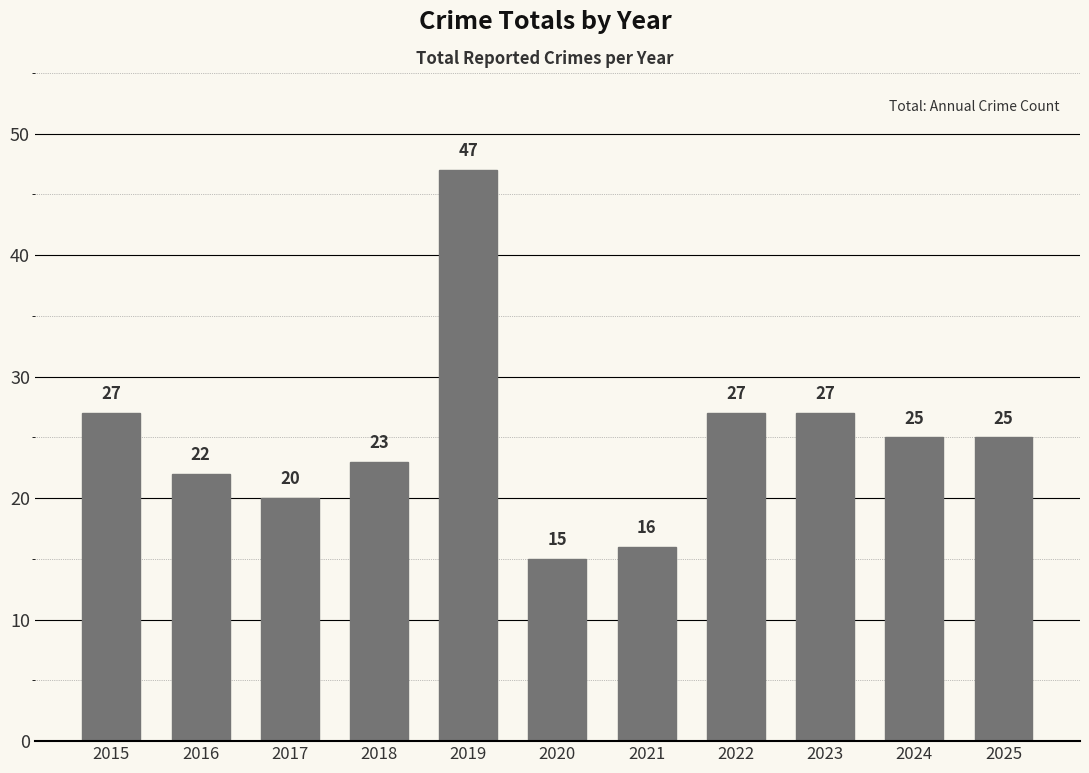

At which category does the chart reach its peak across all series?

2019